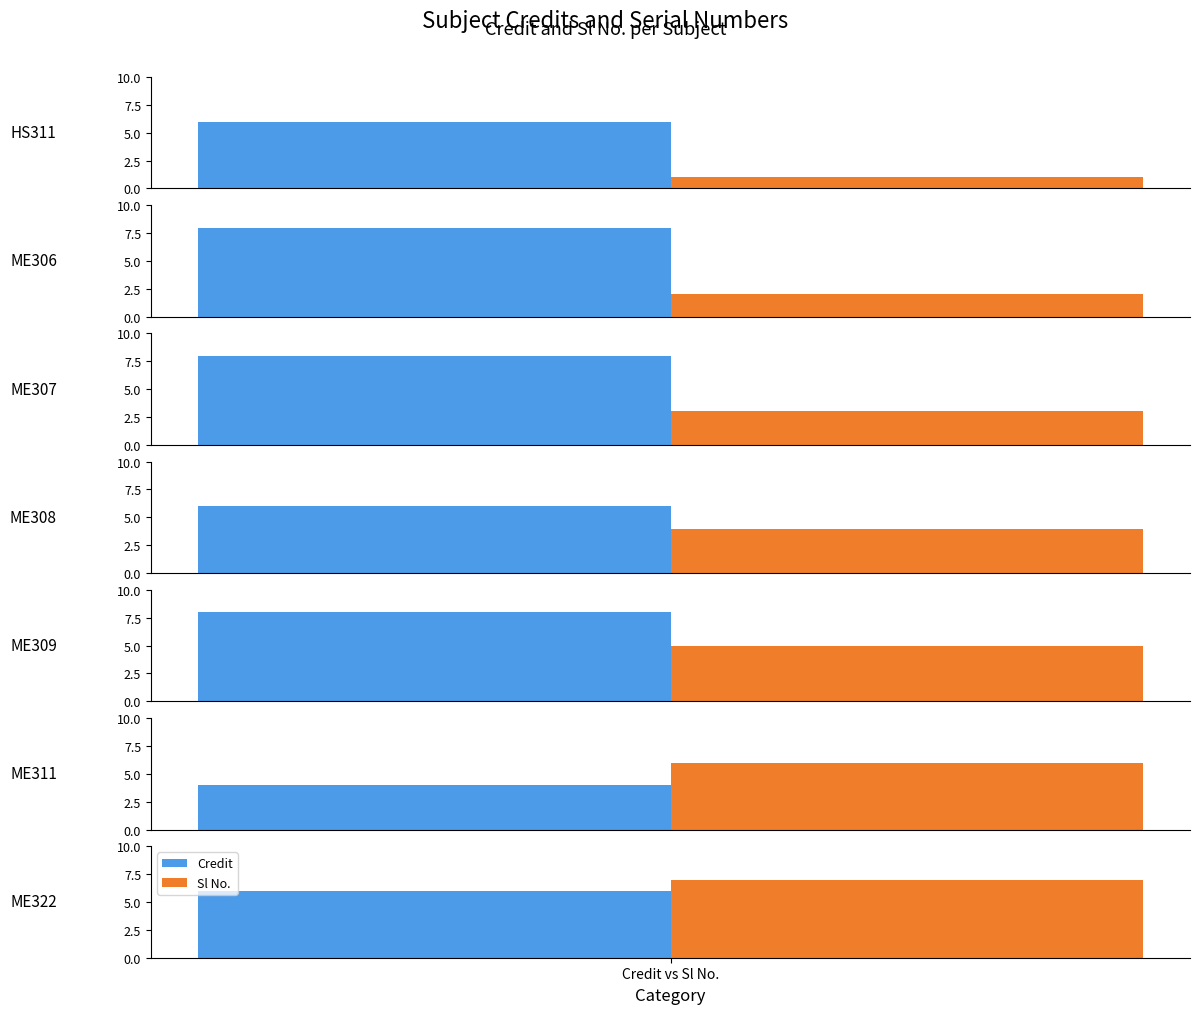

What is the minimum value for Sl No.?

1